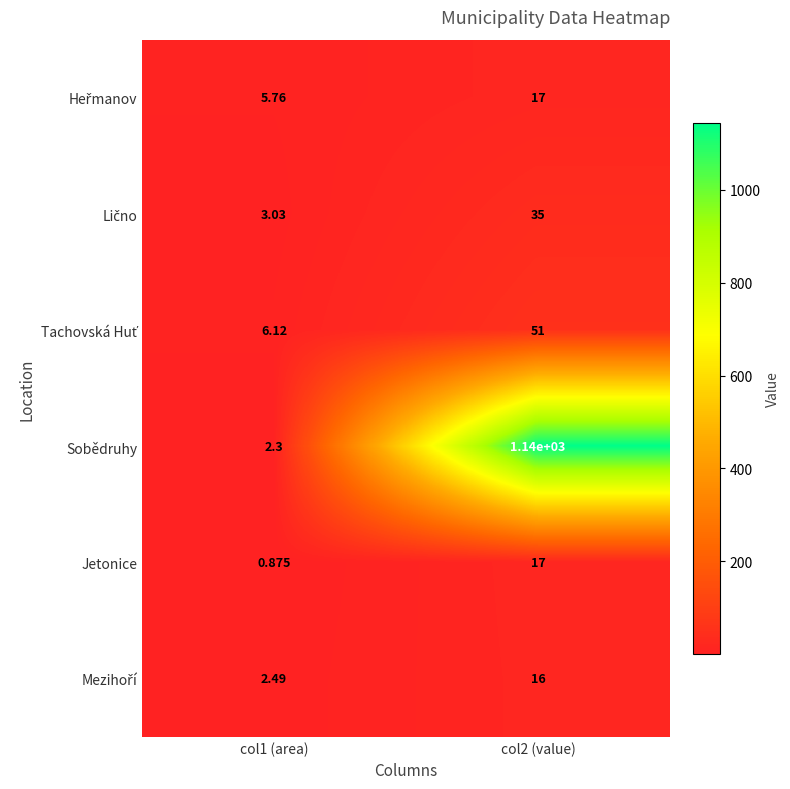

Which series has the largest total across all categories?

Sobědruhy